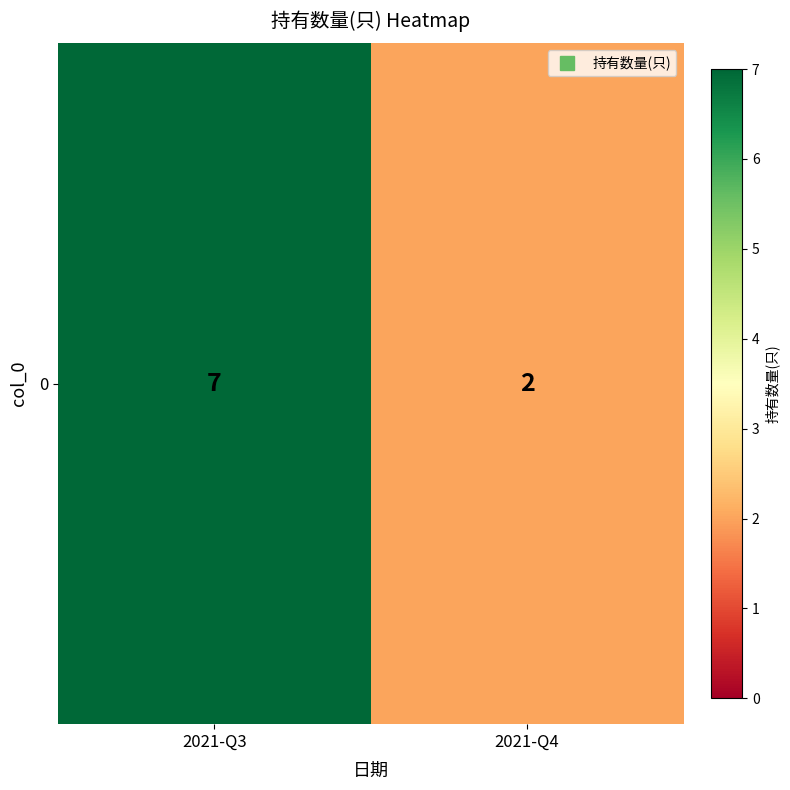

How many data points are less than 7?

1